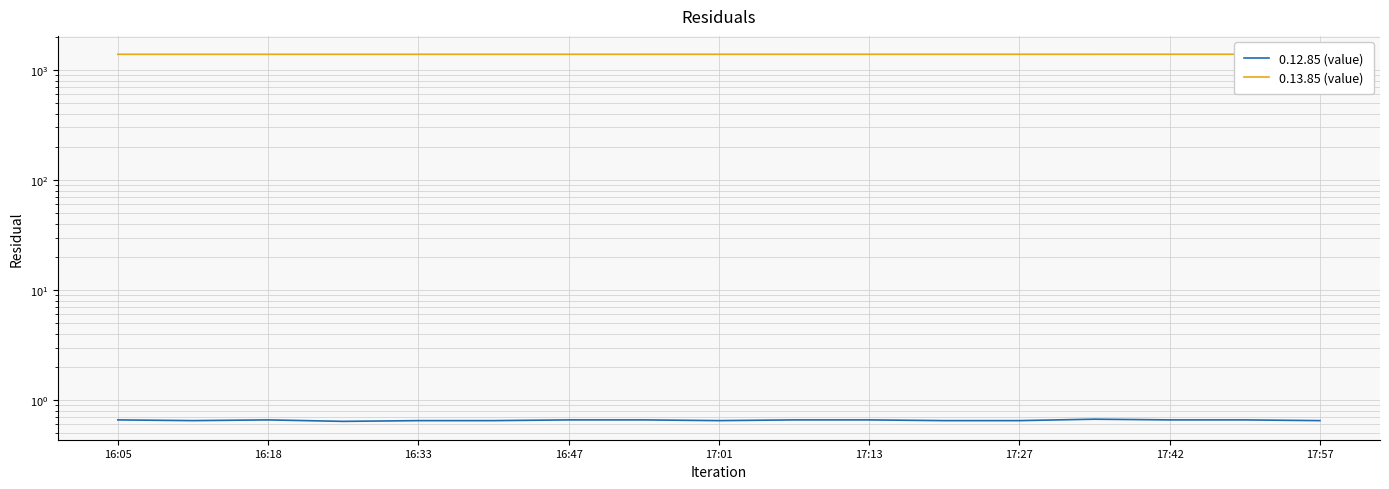

Count the number of data series in this chart.

2